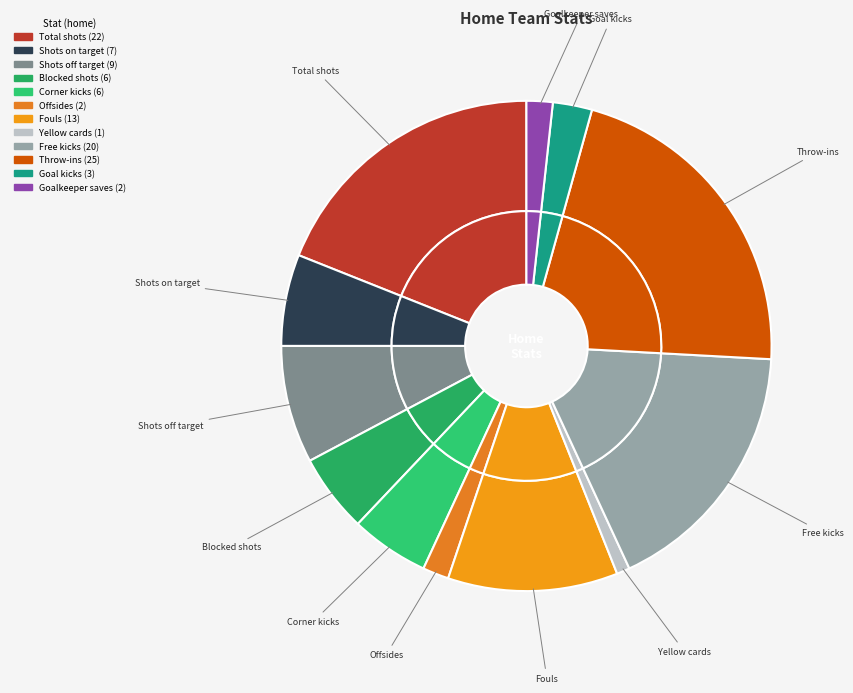

True or false: Shots off target accounts for 21% of the total.

False